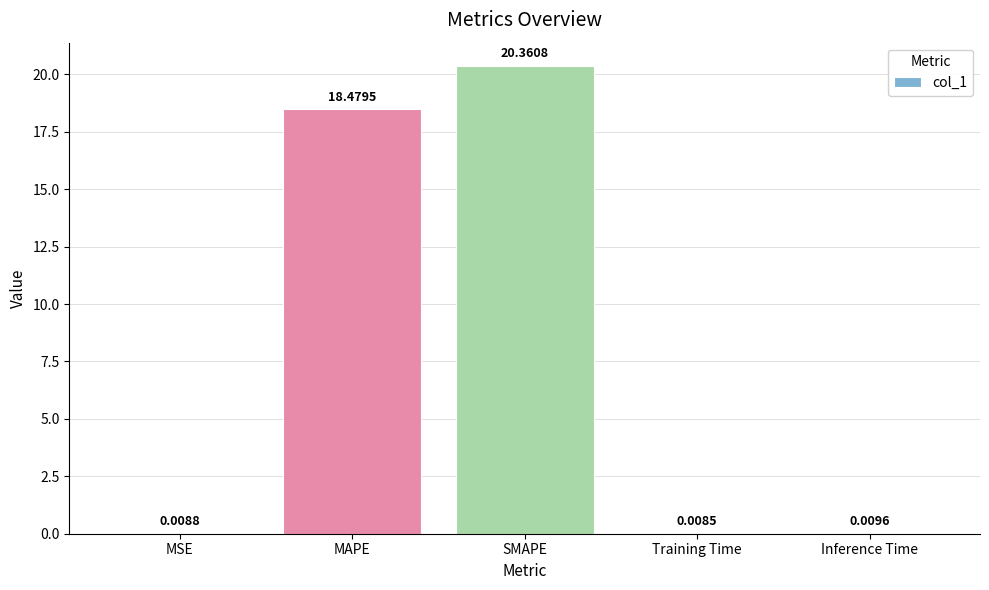

Does the chart contain stacked bars?

No